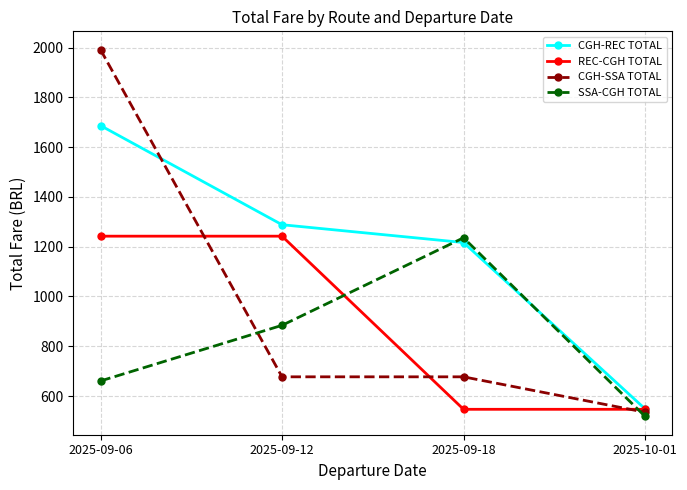

Which series has the widest spread of values?

CGH-SSA TOTAL